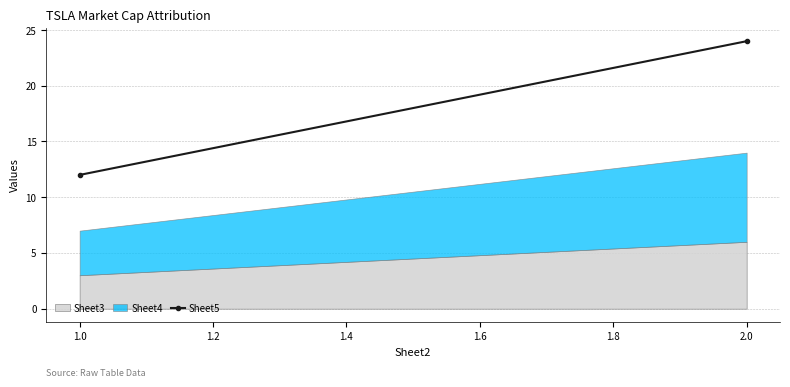

Which category has the highest value in the Sheet3 series?

2.0